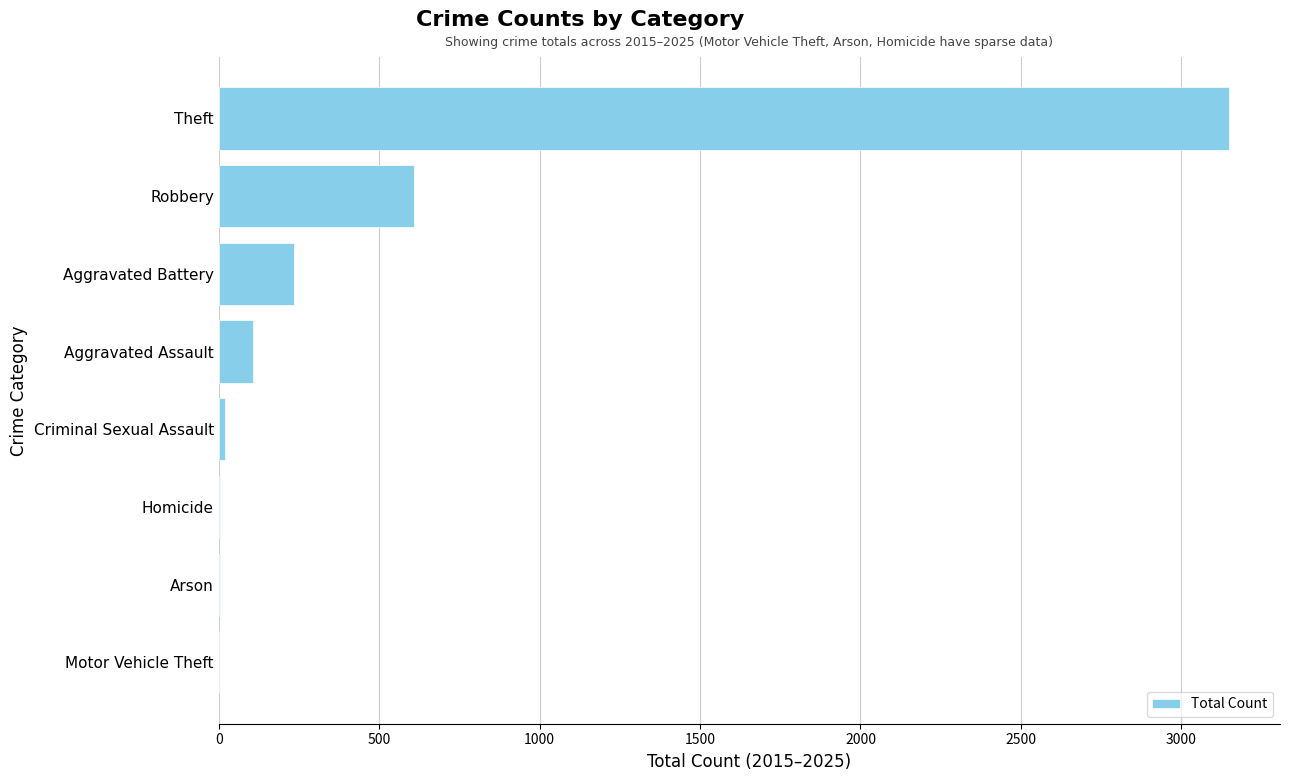

What is the sum of all values?

4131